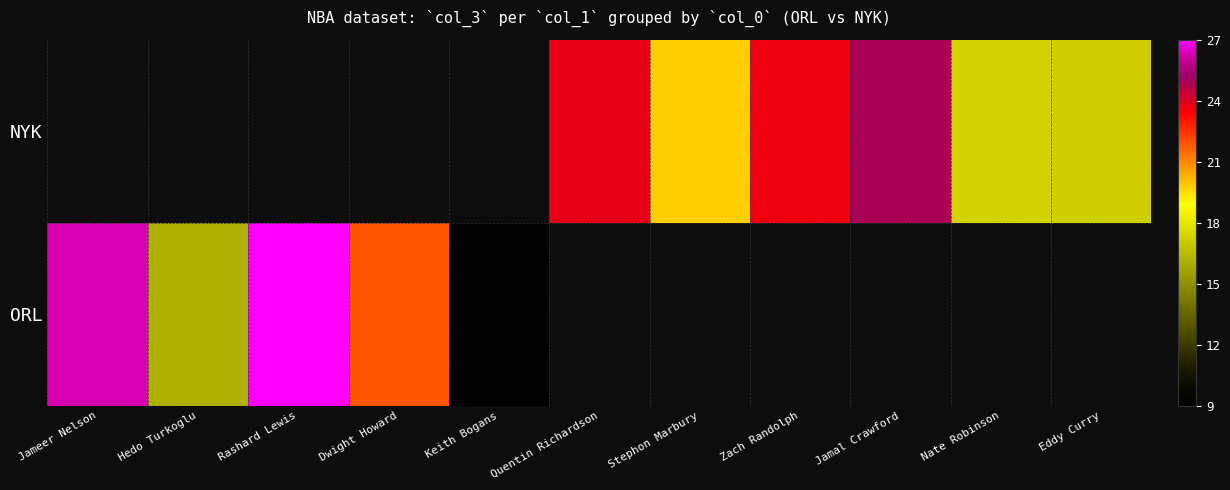

Rank the series by their average value, from lowest to highest.

ORL, NYK